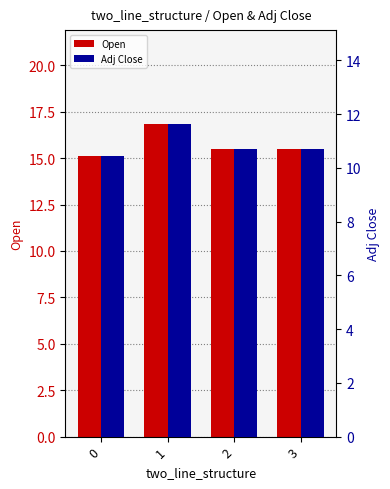

List the series in order of their peak value, highest first.

Open, Adj Close